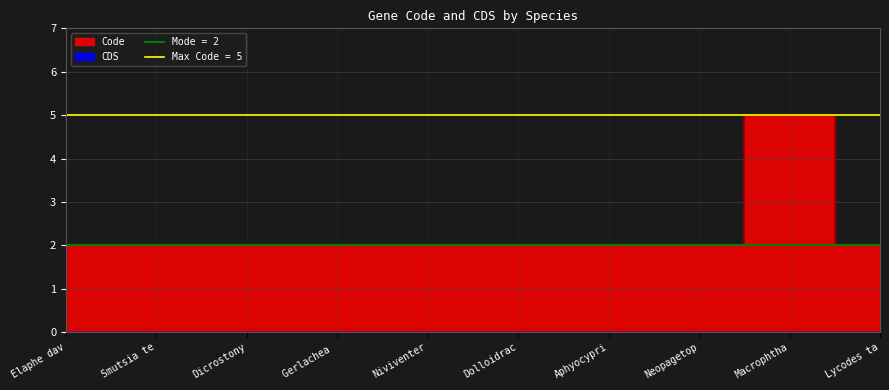

Which label corresponds to the smallest value in the chart?

Elaphe dav